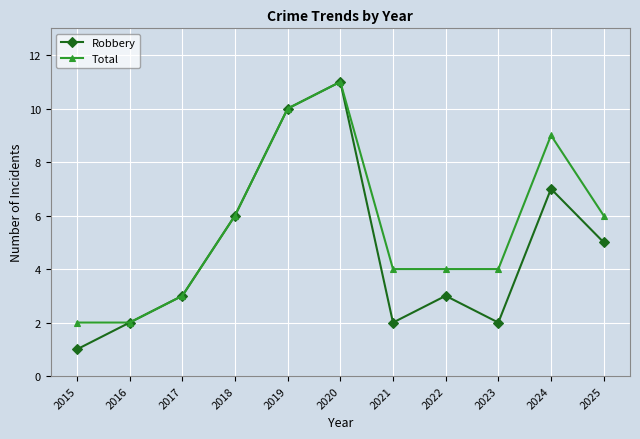

Which series has the largest total across all categories?

Total